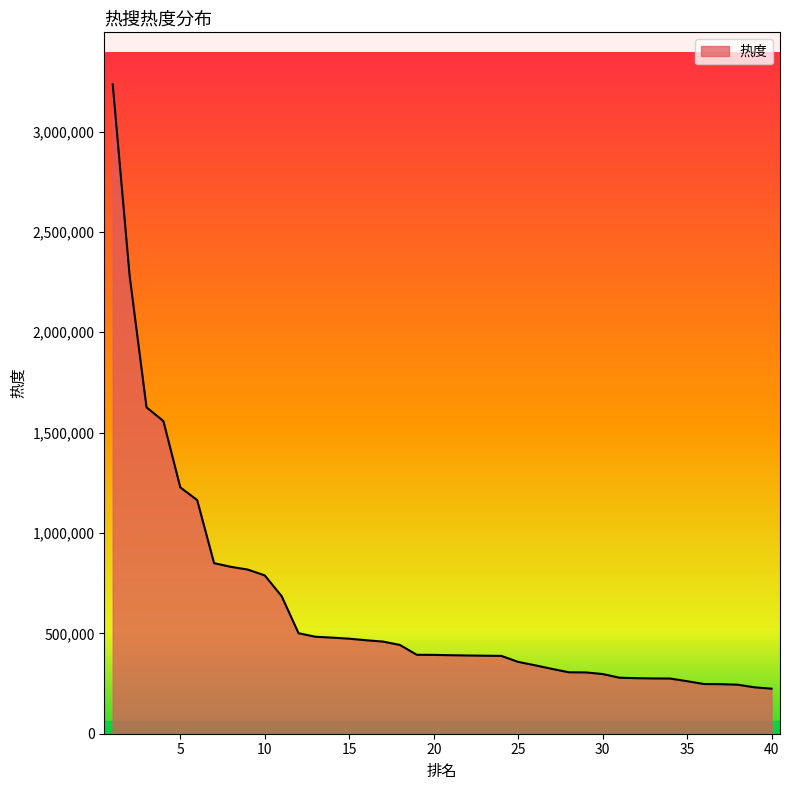

What is the difference between the maximum and minimum values?

3010972